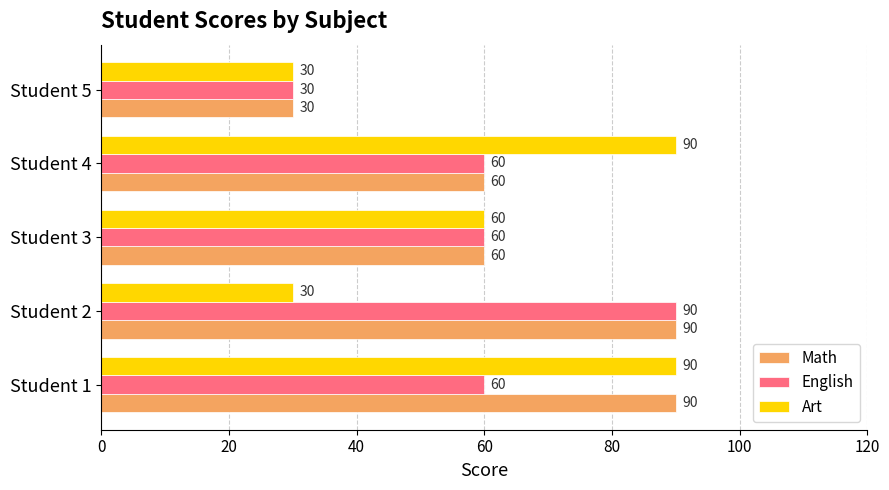

Where is Art nearest to the value 60?

Student 3